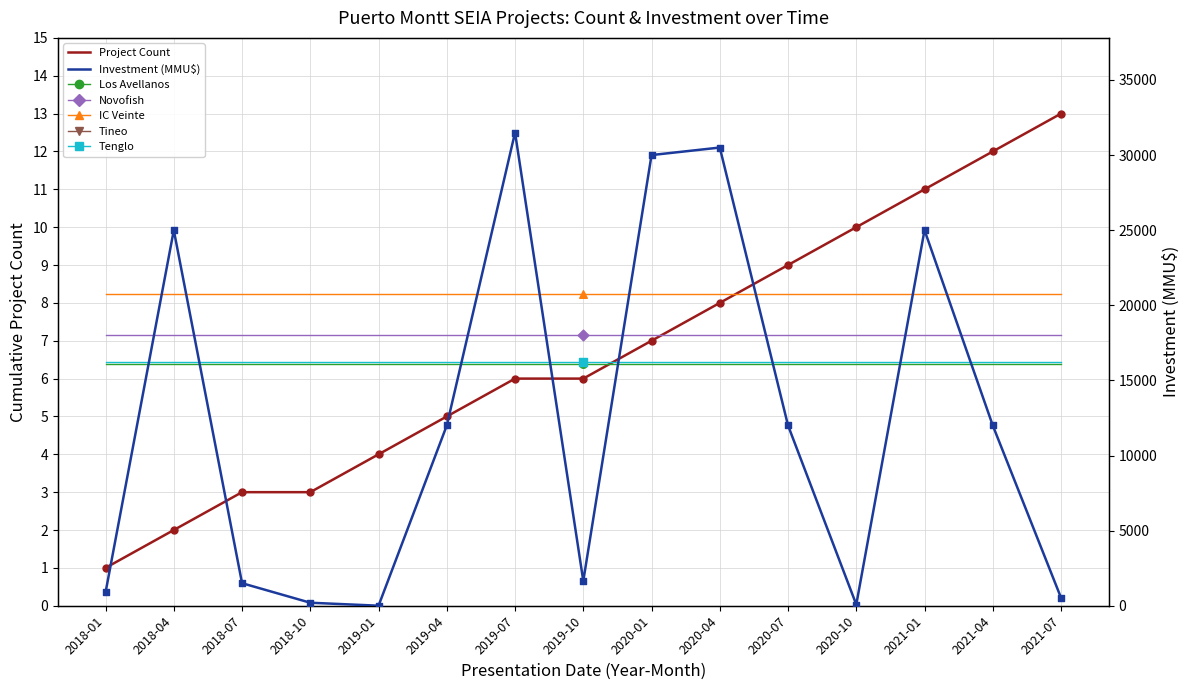

What is the total value across all series at 2018-07?

1503